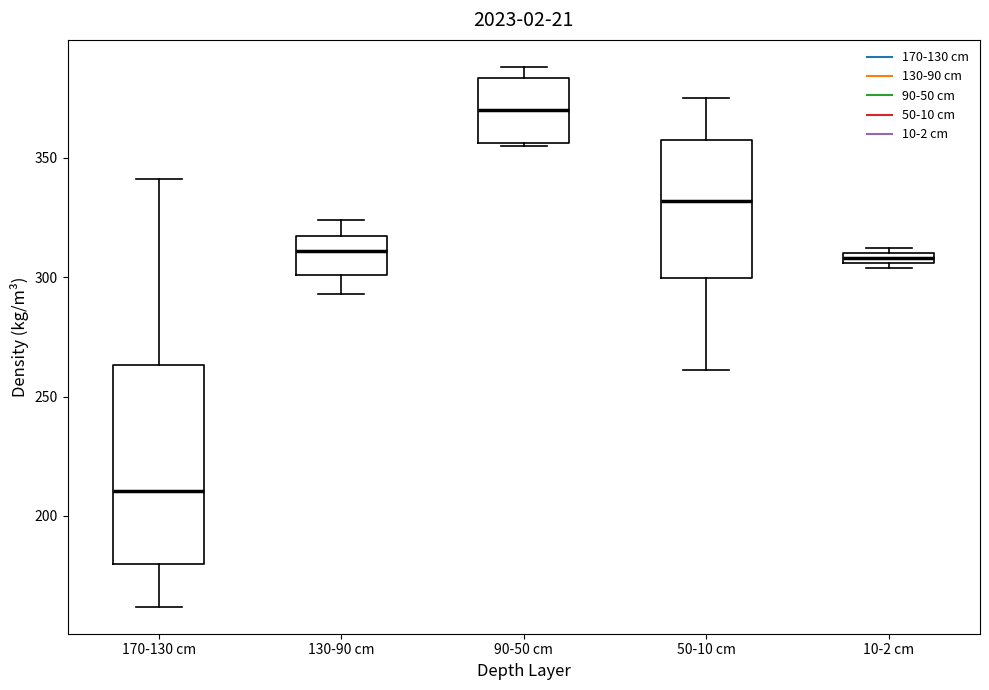

Comparing the boxes themselves (not the whiskers), which one is the tallest?

170-130 cm